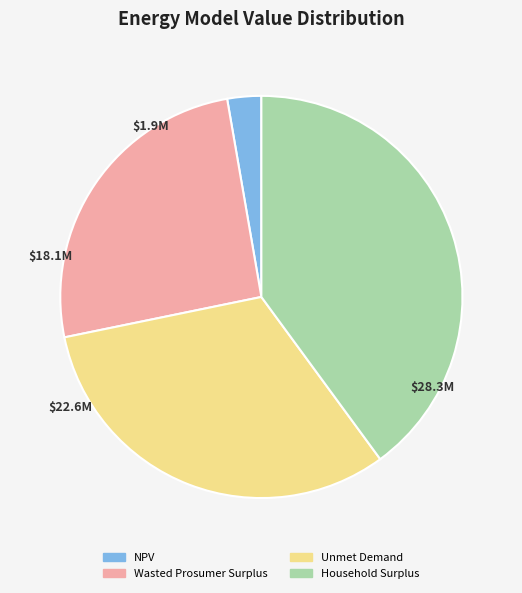

Does Household Surplus represent more than half of the total?

No